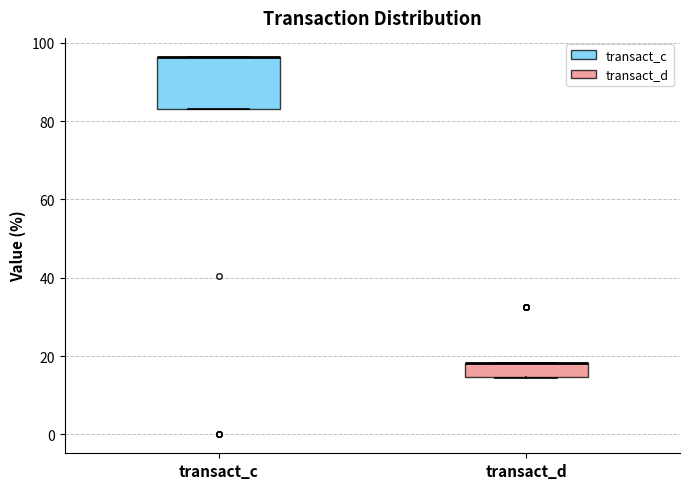

Reading left to right, read every box against the y-axis: the position of its median line, the range the box covers, and the ends of its whiskers. The values are not printed on the chart, so give them approximately, as read against the axis.

transact_c: median 96 (drawn on the box's upper edge), box 84 to 96, whiskers 84 to 96
transact_d: median 18 (drawn on the box's upper edge), box 14 to 18, whiskers 14 to 18